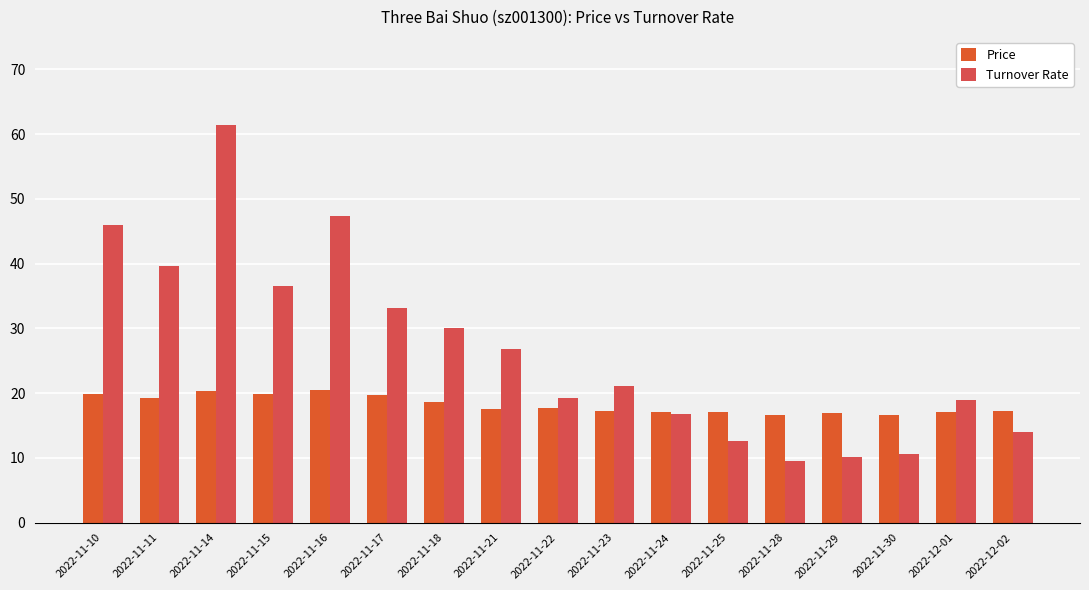

Rank the series by their maximum value, from highest to lowest.

Turnover Rate, Price